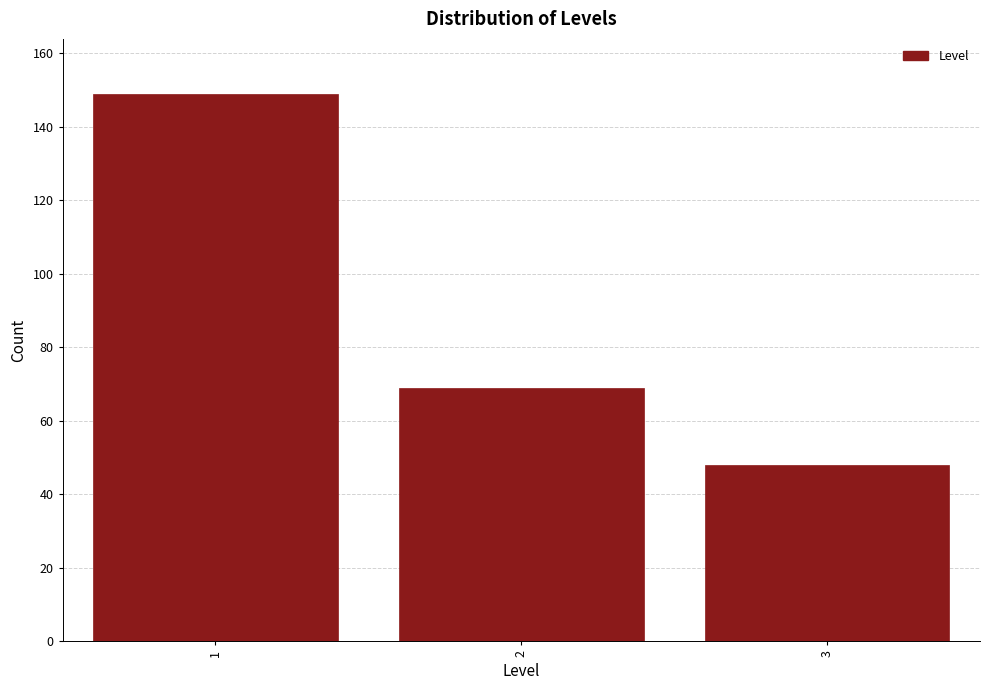

Reading left to right, transcribe all the data shown in this chart.

149	69	48